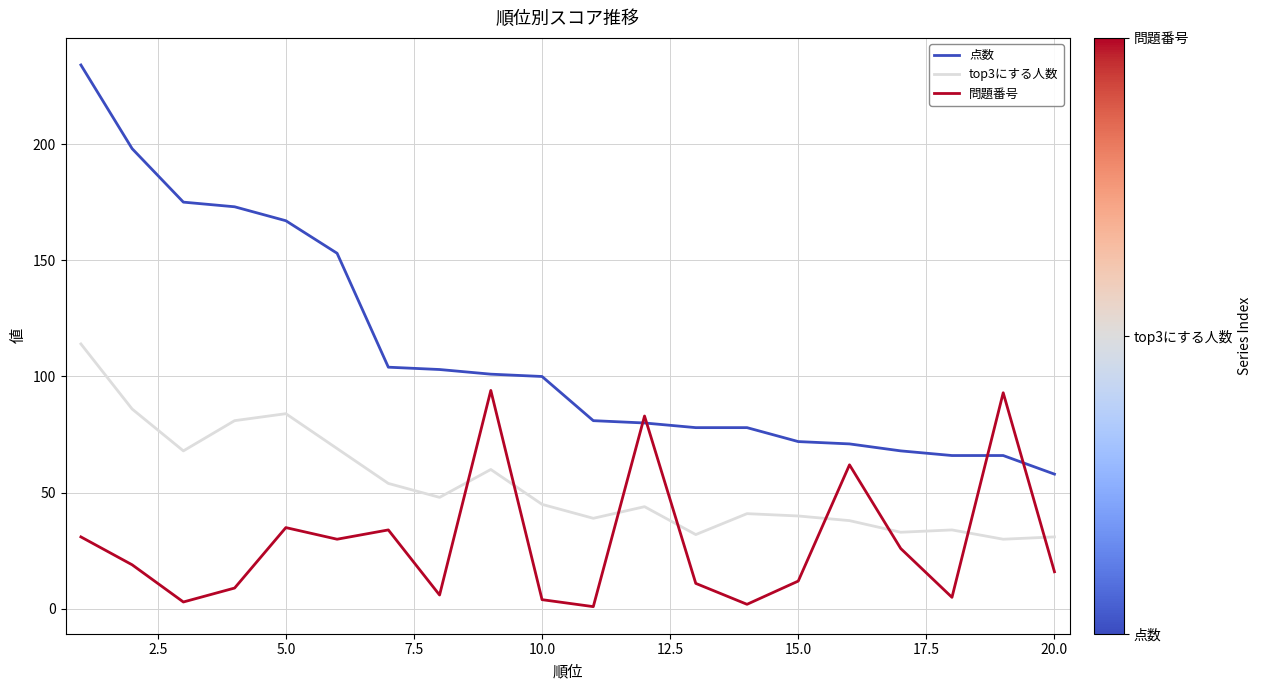

Which series has the largest range (max minus min)?

点数